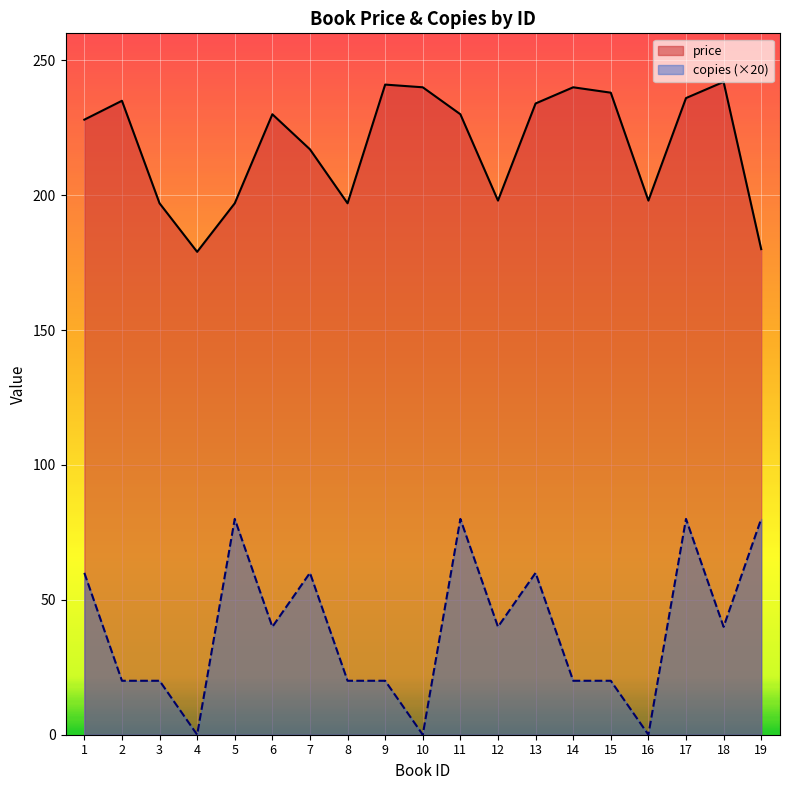

What are all the series names shown in the legend?

price, copies (×20)